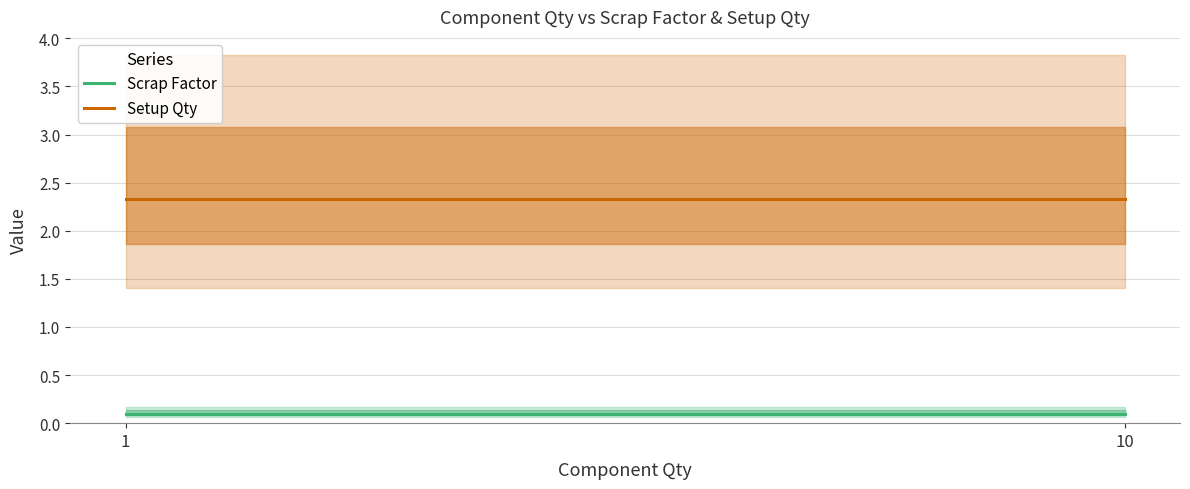

Reading left to right, transcribe all the data shown in this chart.

Scrap Factor: 0.1	0.1
Setup Qty: 2.3	2.3